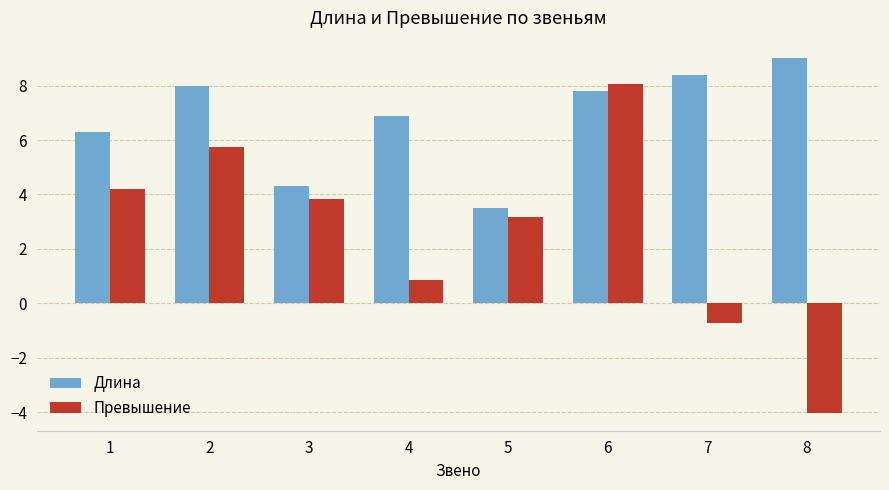

What is the difference between the Превышение values at 1 and 7?

4.9